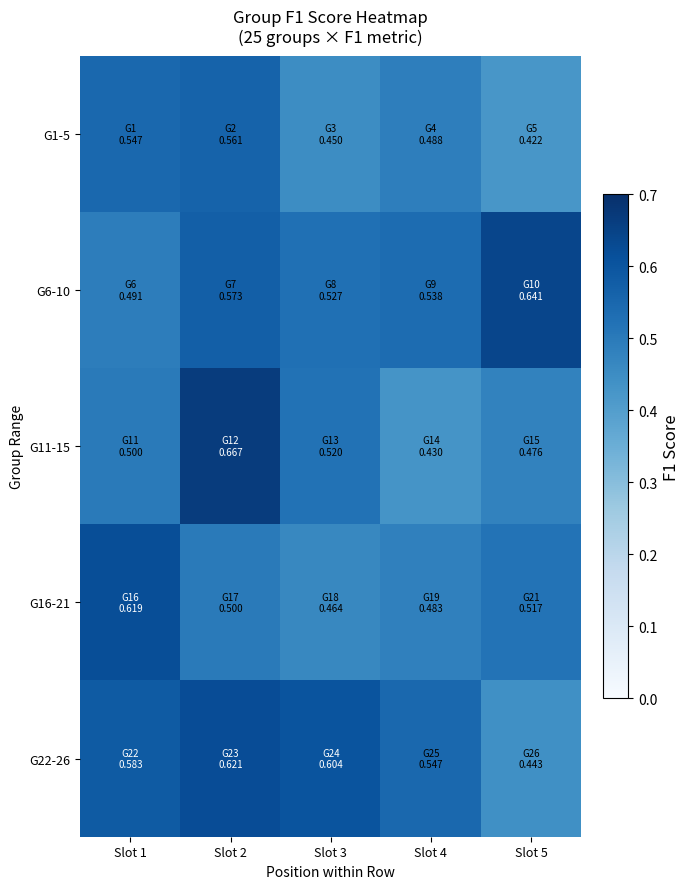

What is the maximum value shown in the chart?

0.7